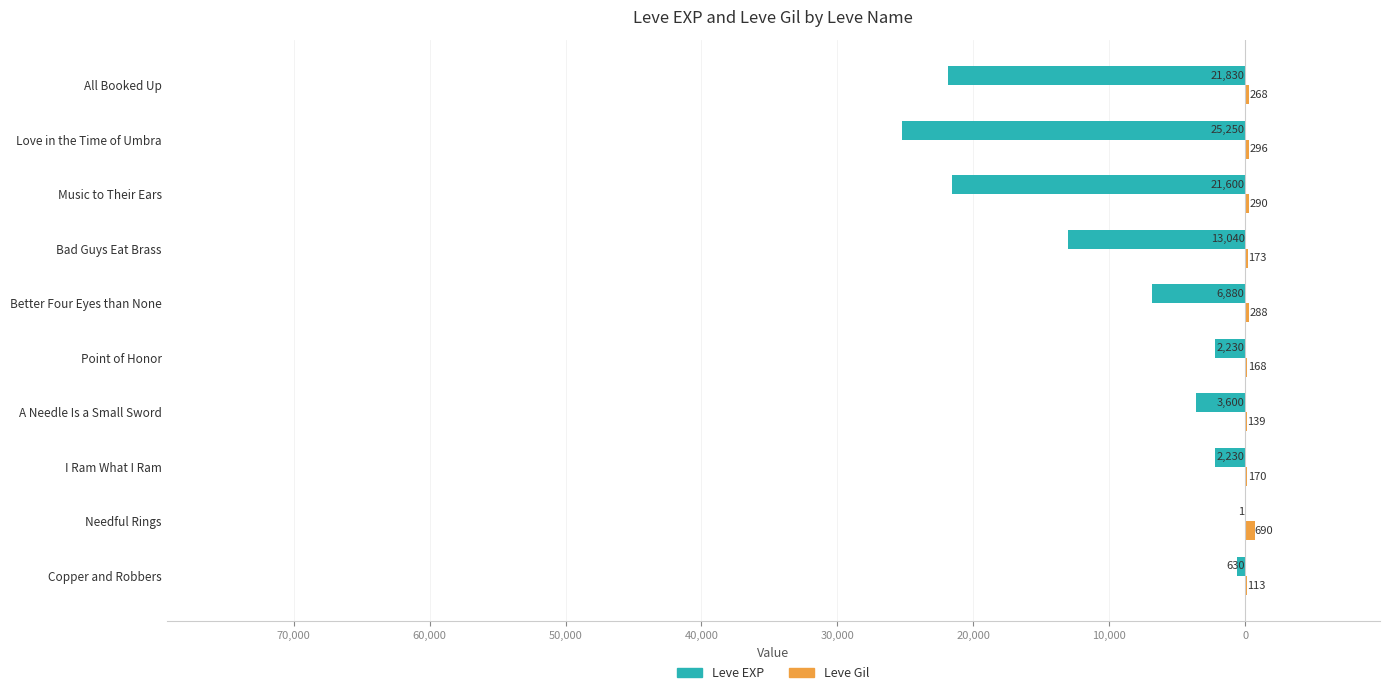

Reading right to left, what are all the values shown in this chart?

Leve EXP: -21830	-25250	-21600	-13040	-6880	-2230	-3600	-2230	-1	-630
Leve Gil: 268	296	290	173	288	168	139	170	690	113